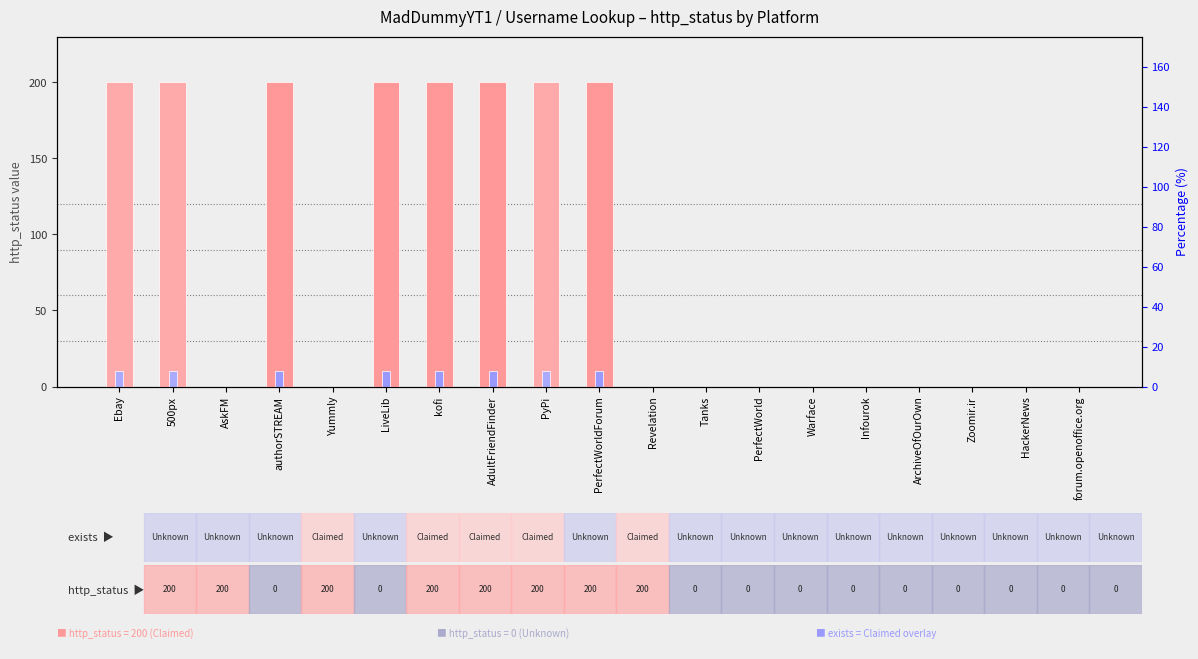

List the series in order of their peak value, lowest first.

exists_status, http_status